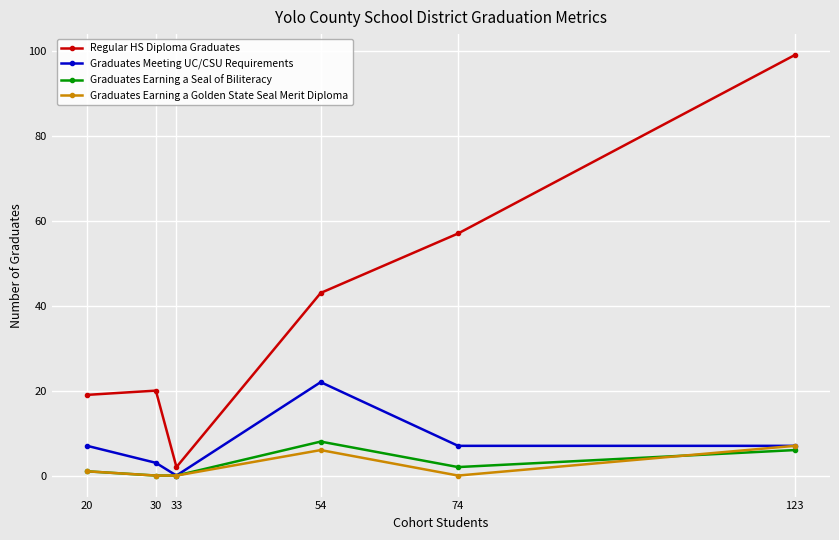

True or false: Regular HS Diploma Graduates and Graduates Meeting UC/CSU Requirements intersect in this chart.

False